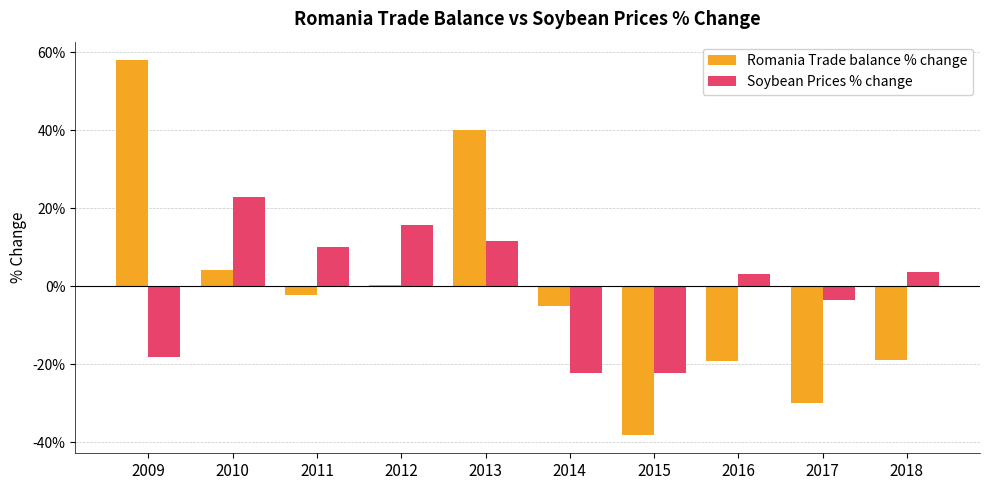

The Soybean Prices % change series shows 0.0 at 2018. True or false?

False